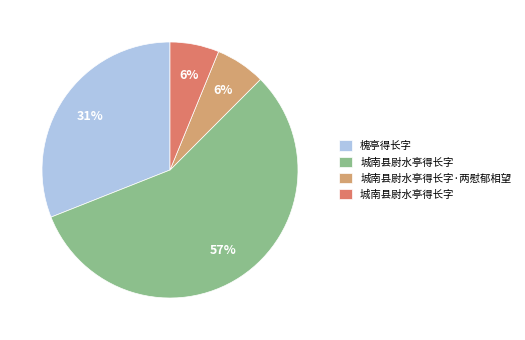

Is there a majority slice in this chart?

Yes